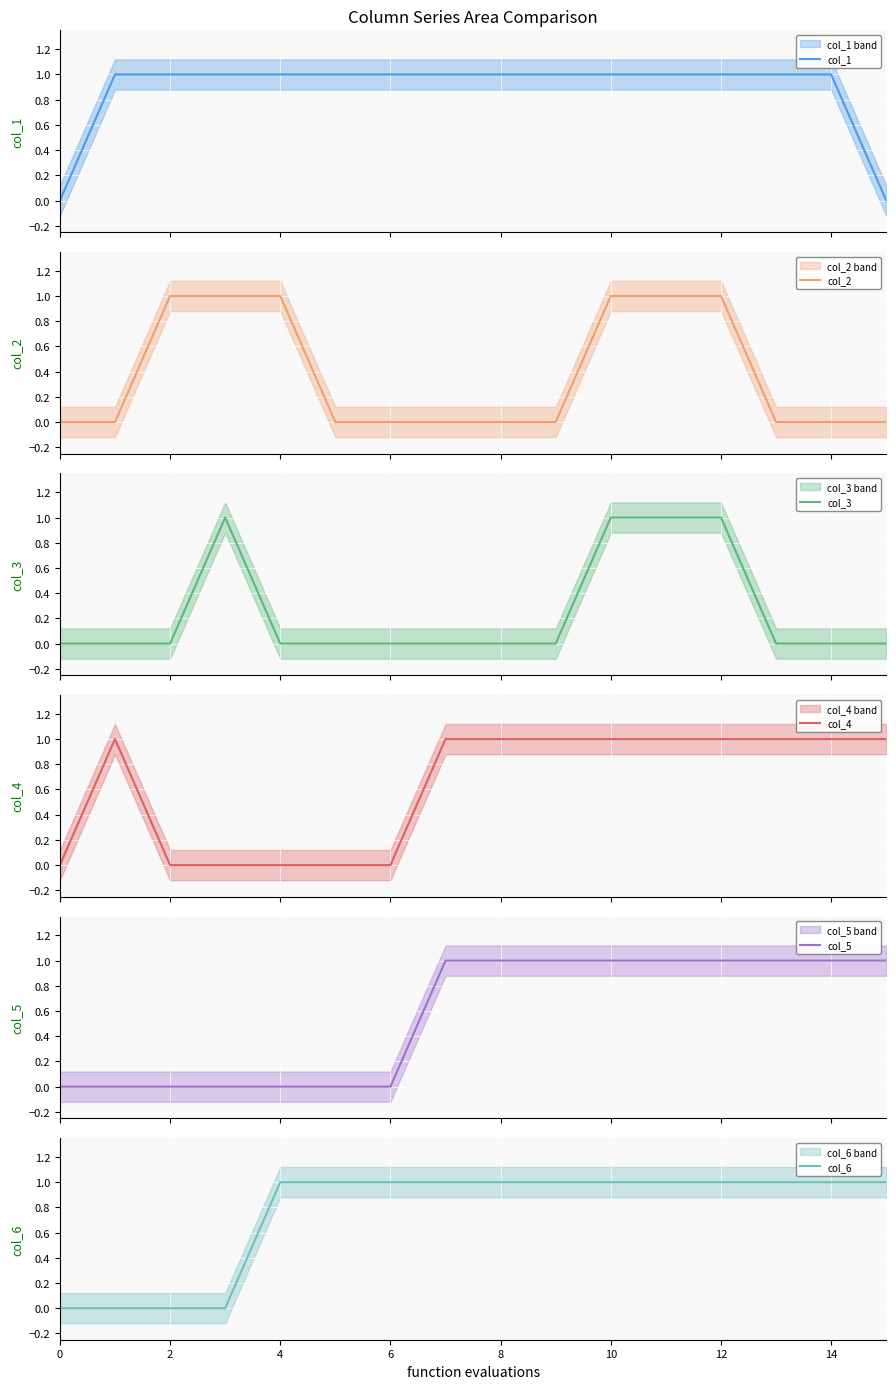

What is the average value of the col_4 series?

1